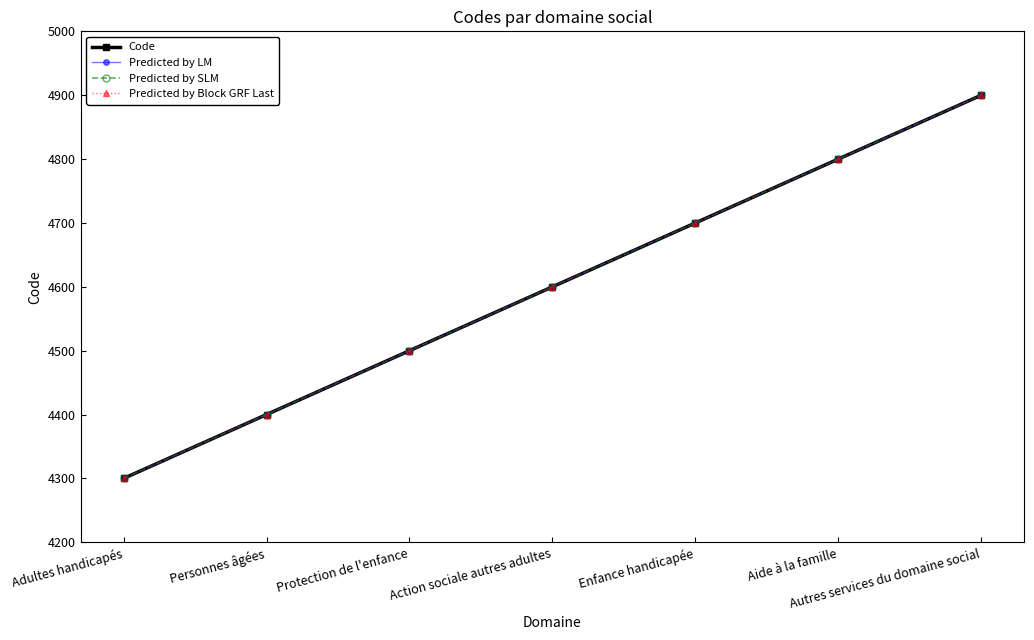

Which series has the widest spread of values?

Code